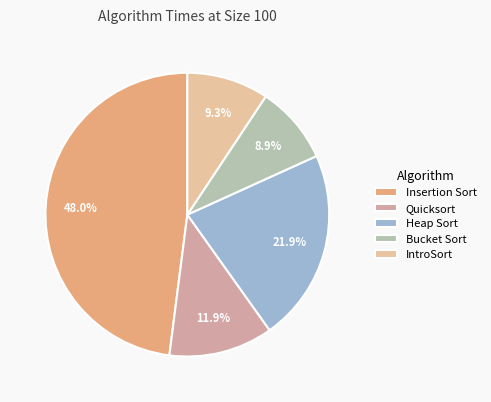

What percentage do IntroSort and Insertion Sort together represent?

57.3%